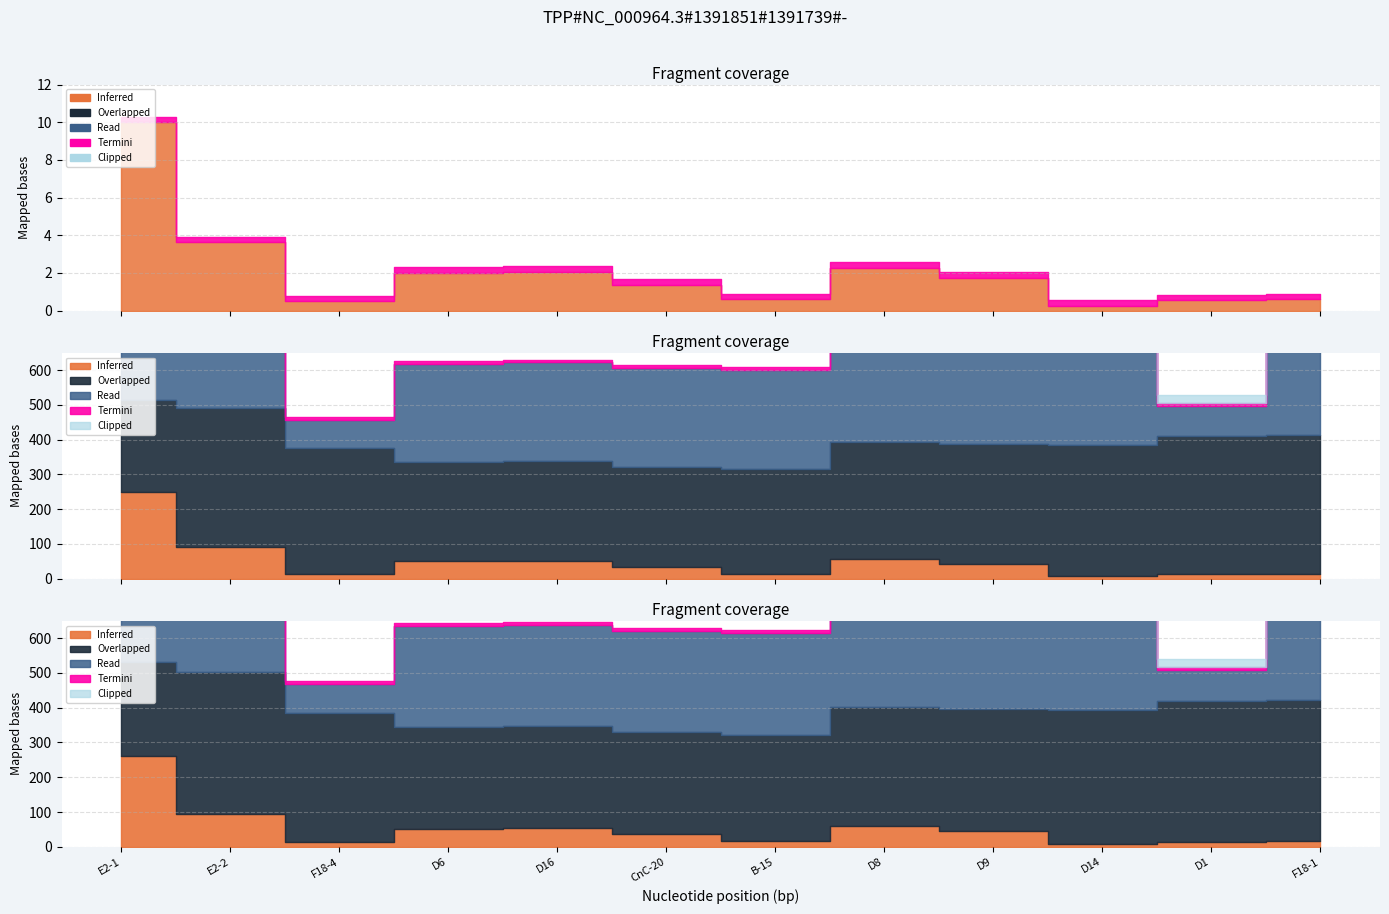

Which has a higher value, B-15 or D6?

D6